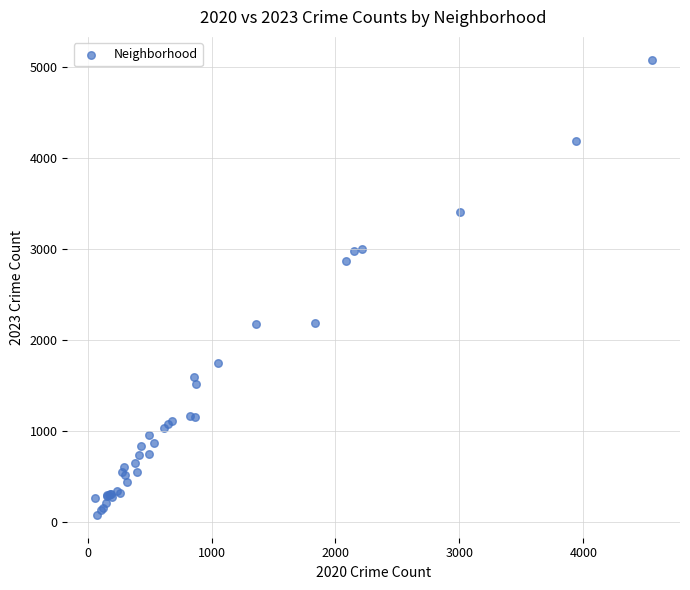

What Y value in the scatter plot is closest to 2576?

2869